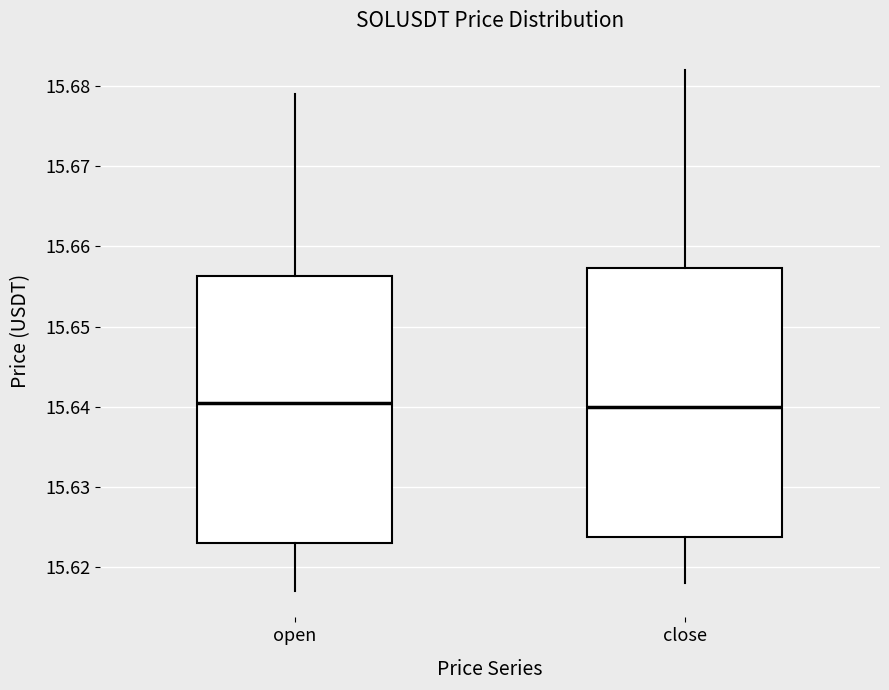

Where does the lower whisker of the box for close end on the y-axis? The values are not printed on the chart, so give them approximately, as read against the axis.

15.618